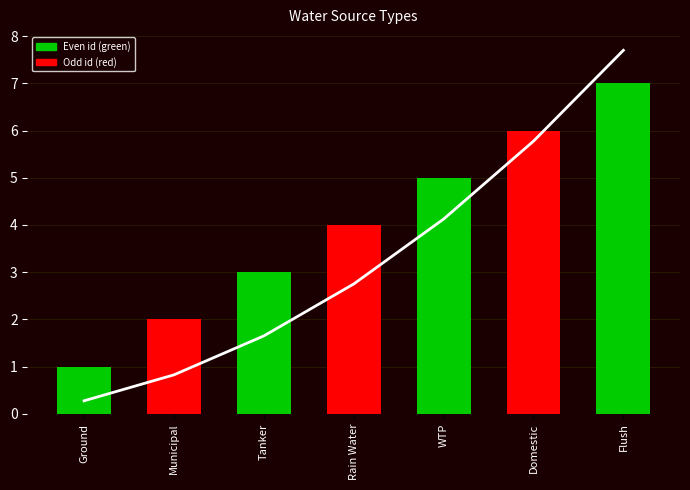

Rank the series by their maximum value, from highest to lowest.

cumulative trend, id